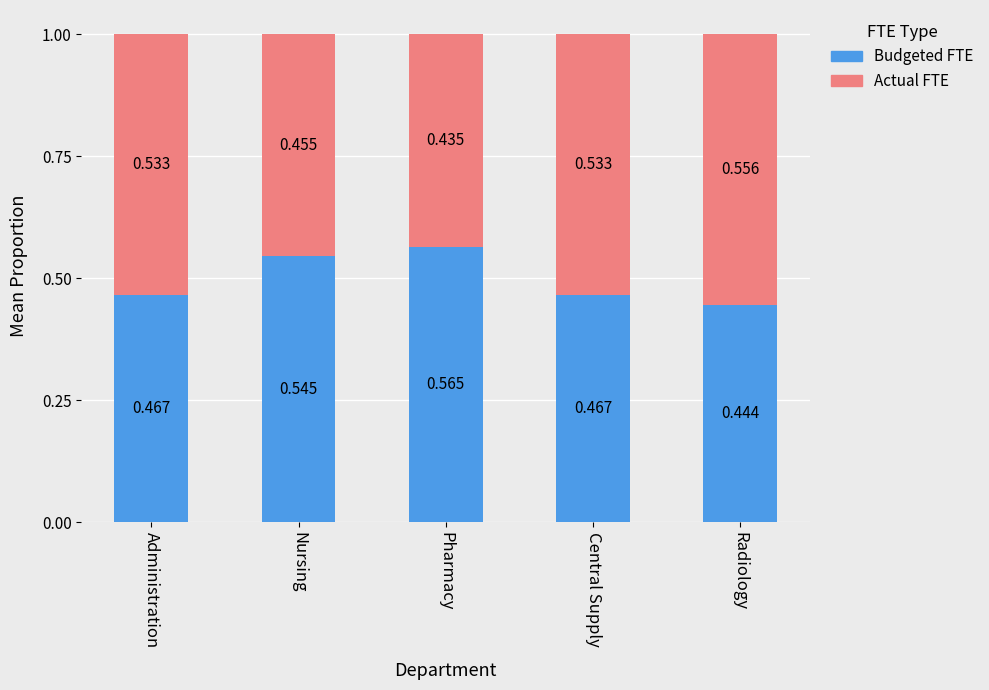

At which label does Budgeted FTE reach its peak?

Pharmacy